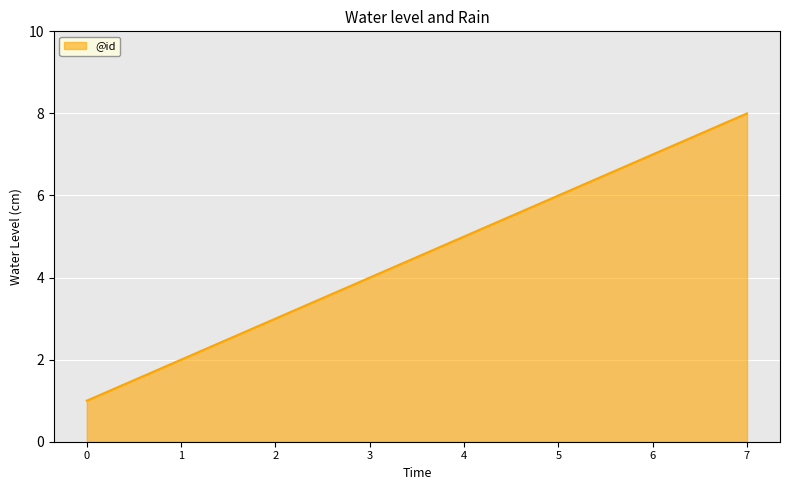

What is the change in value from 0 to 2?

+2